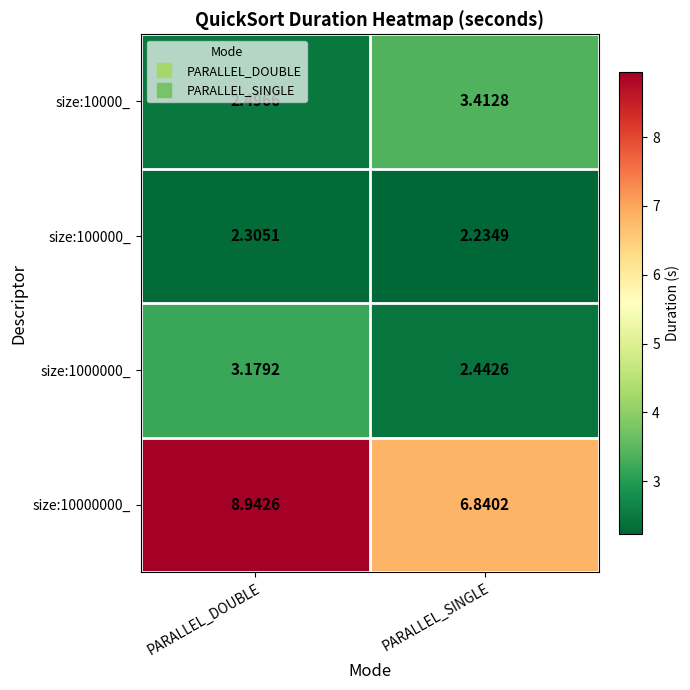

How many data points does each series have?

2